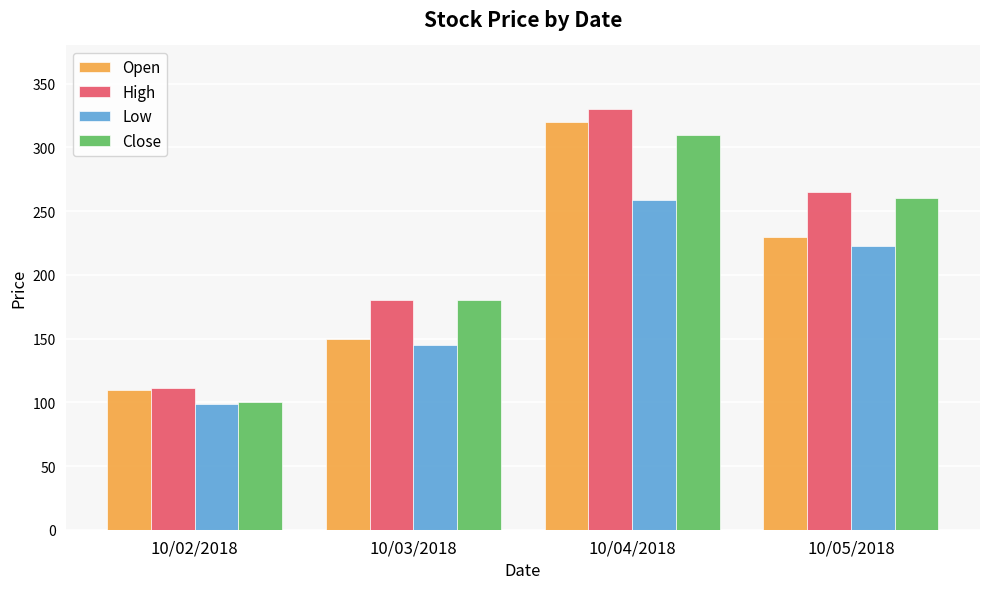

Reading left to right, what are all the values shown in this chart?

Open: 110	150	320	230
High: 111	180	330	265
Low: 99	145	259	223
Close: 100	180	310	260